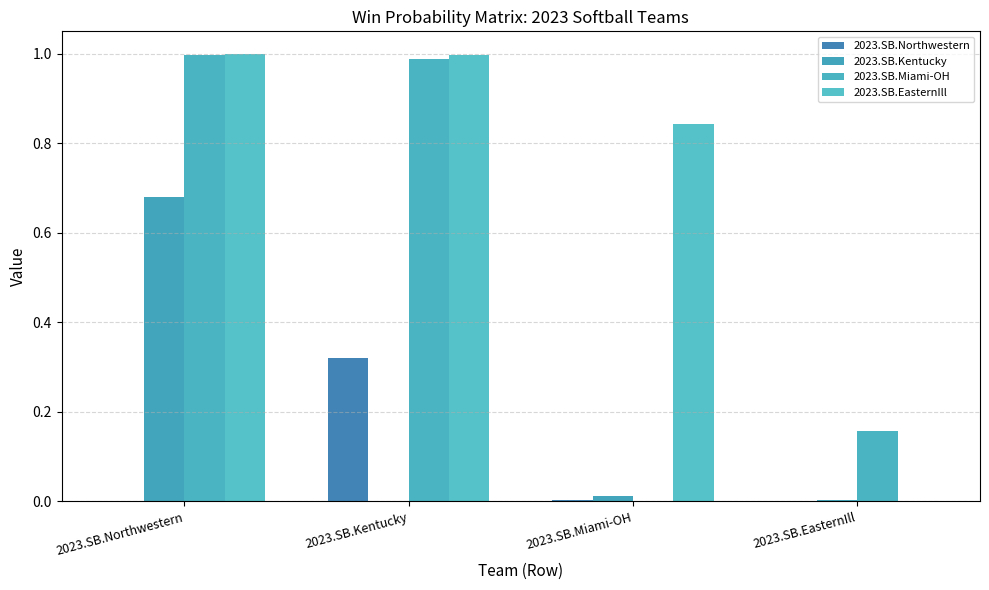

At which category is the sum across all series the highest?

2023.SB.Northwestern